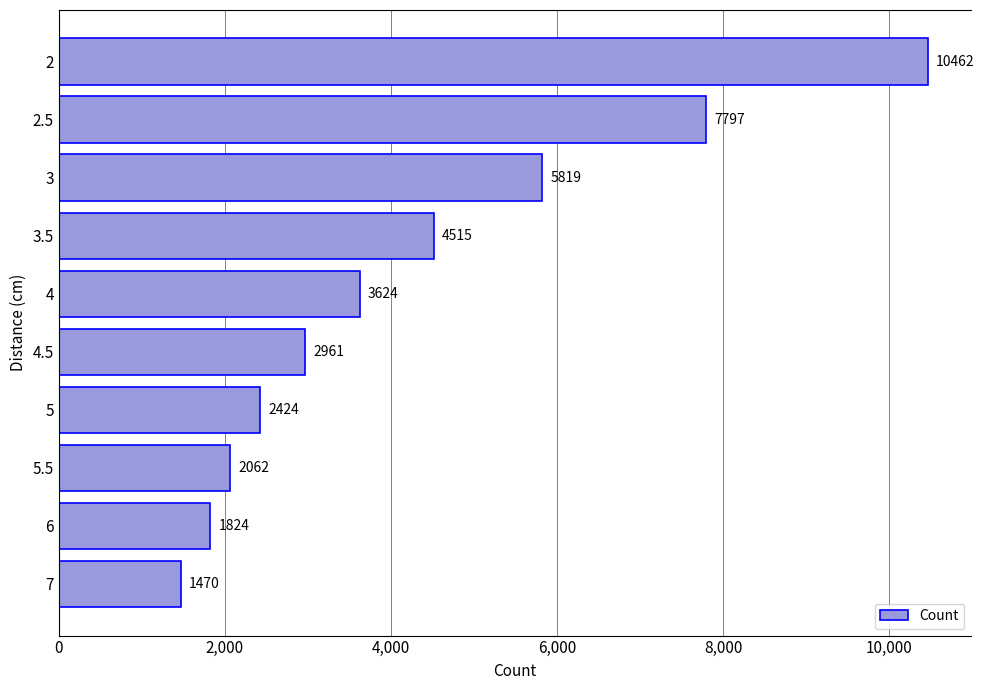

Are the bars horizontal?

Yes